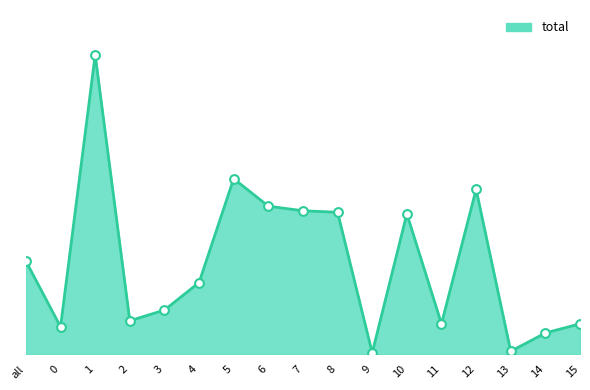

Does the chart have visible grid lines?

No